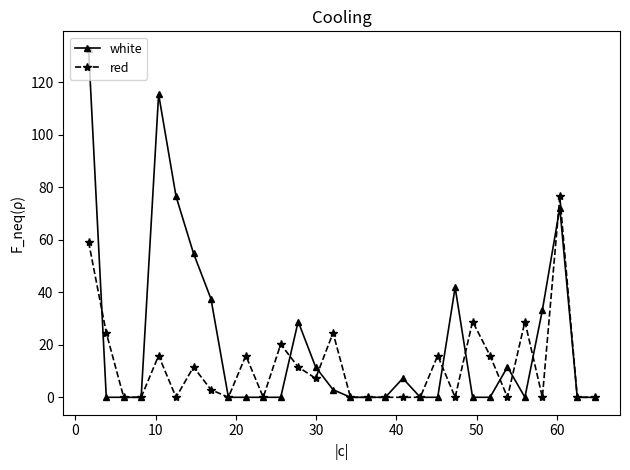

How many values in the red series exceed 2?

15